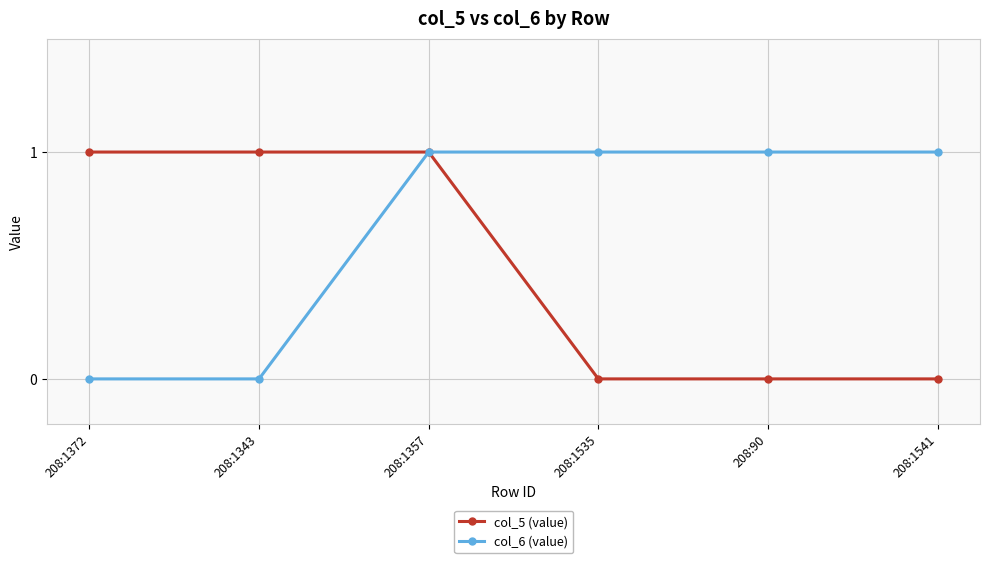

Is this an area chart (filled region under the line)?

No